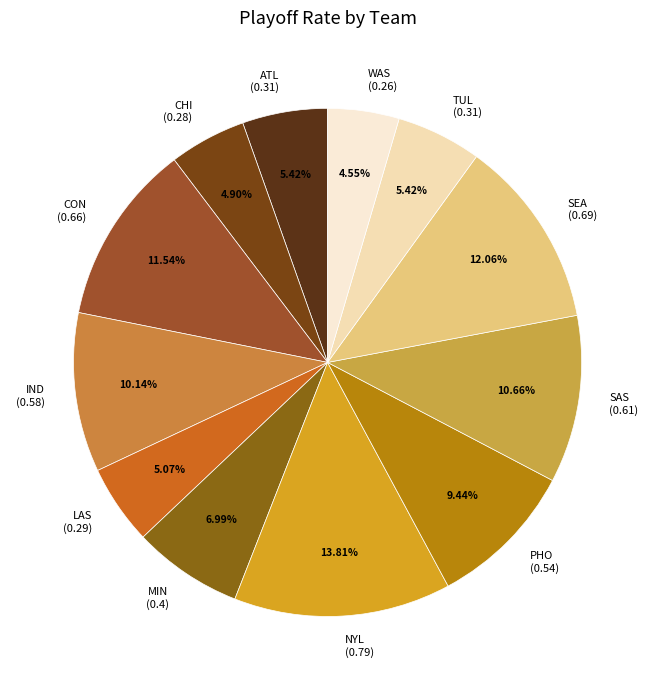

True or false: ATL accounts for 1% of the total.

False